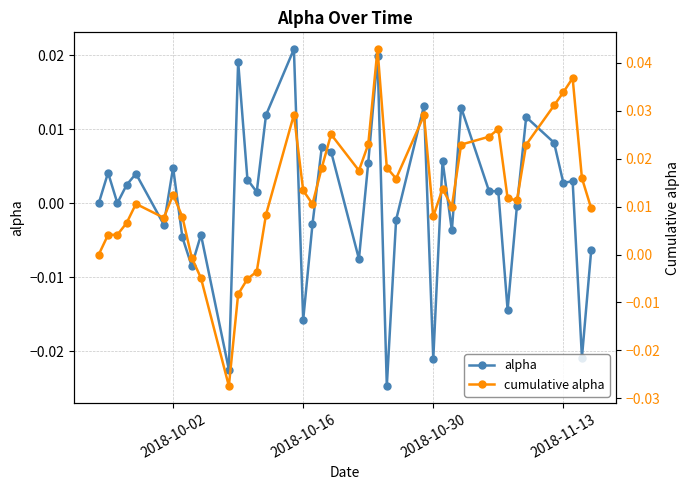

Is the value of cumulative alpha at 39 greater than the value of alpha at 34?

No